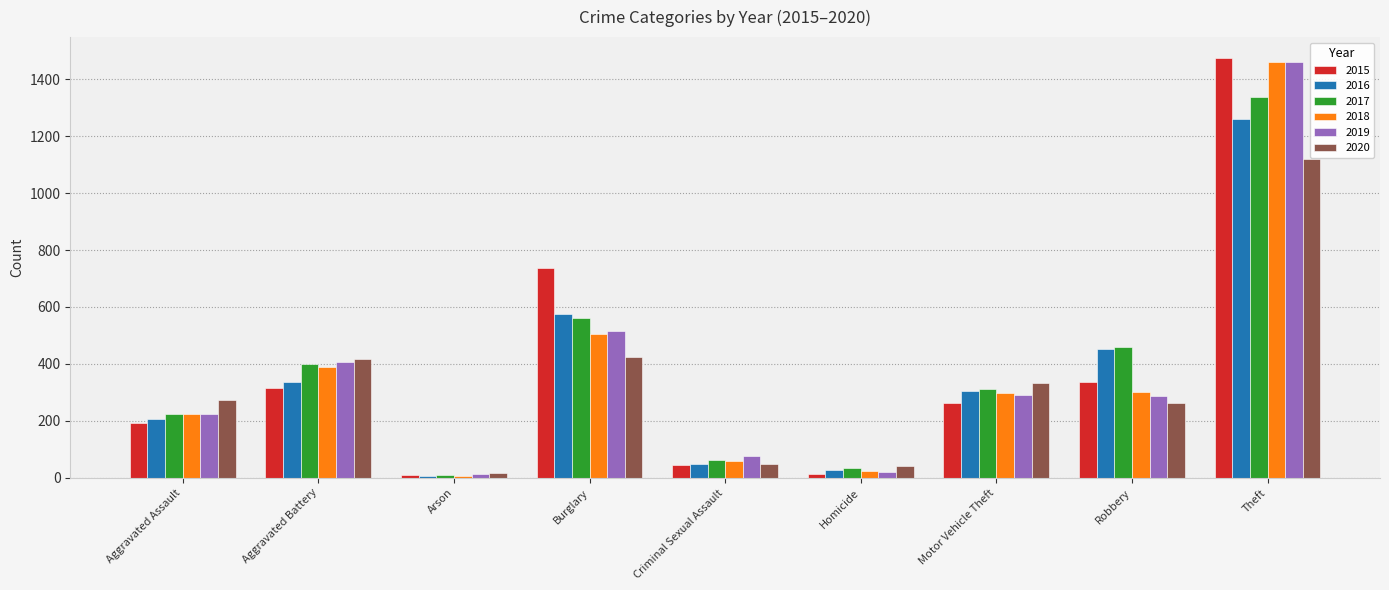

How many bars are there in total?

54